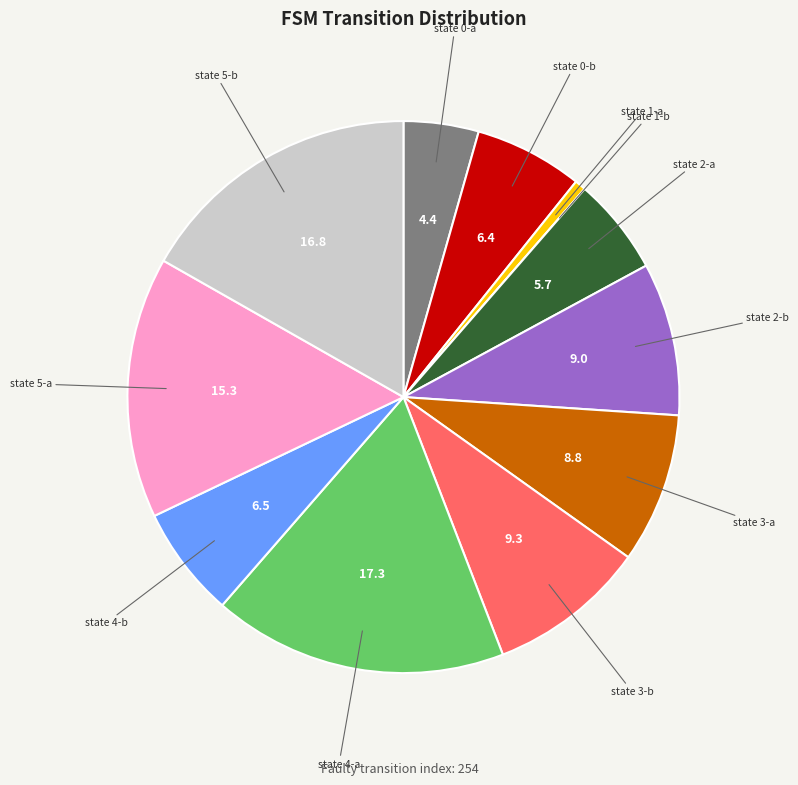

Is the sum of state 3-a and state 3-b greater than half?

No